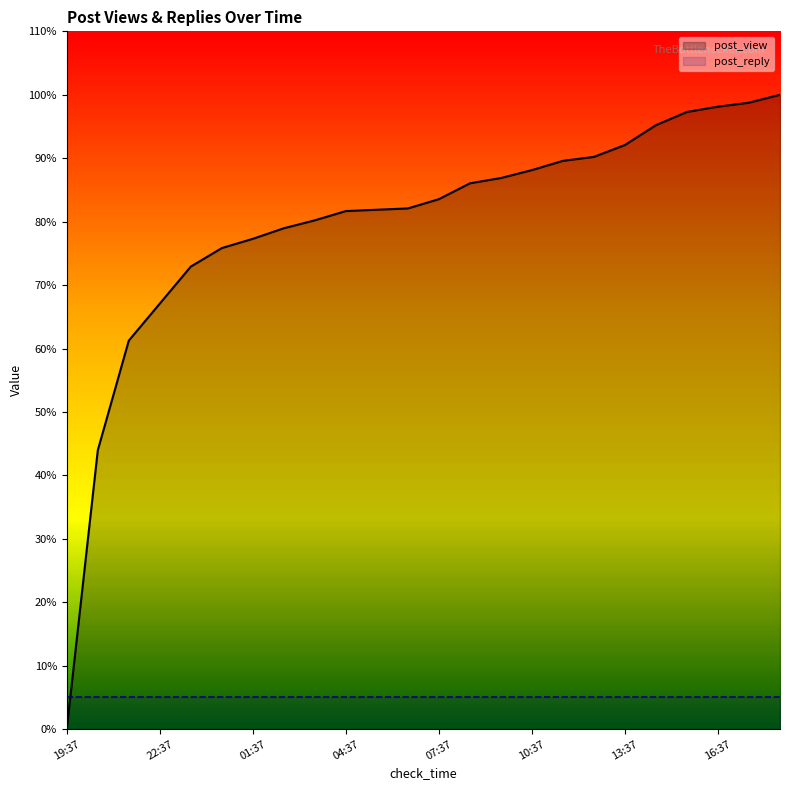

At which category does the chart reach its minimum across all series?

19:37